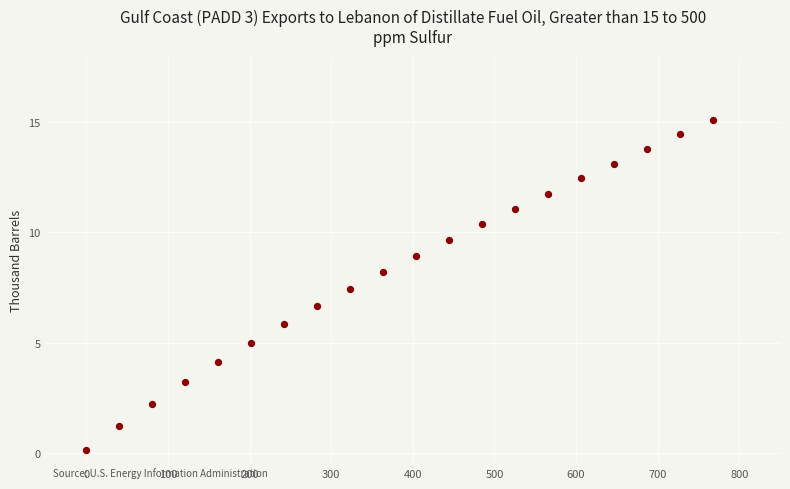

What is the range of X values (max minus min)?

767.7